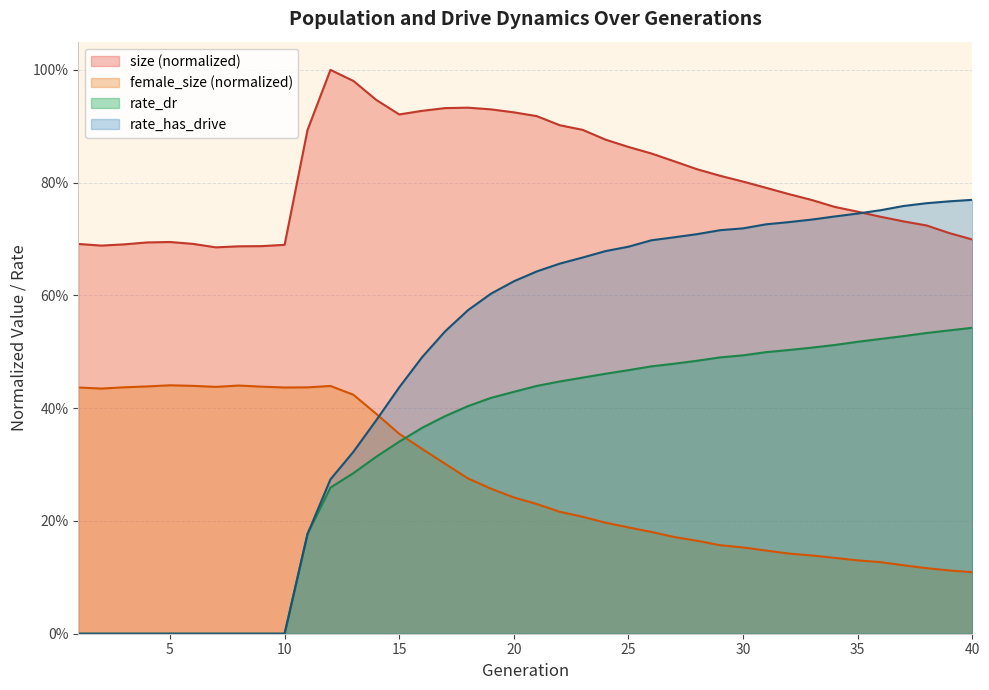

The value of female_size at 2 is 0.8. True or false?

False